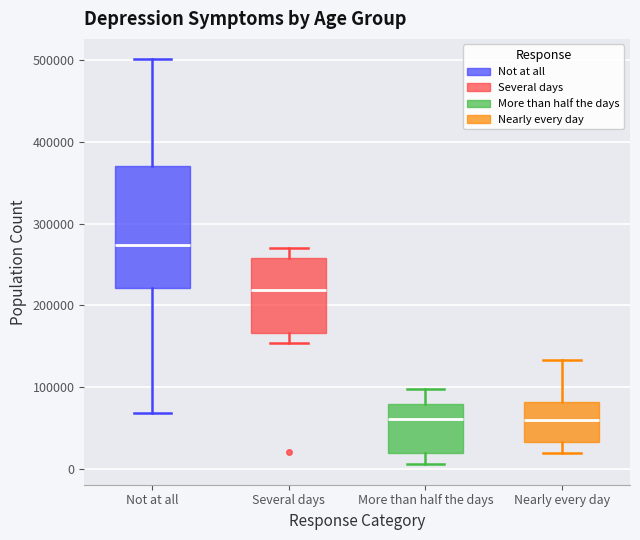

Where does the lower whisker of the box for Not at all end on the y-axis? The values are not printed on the chart, so give them approximately, as read against the axis.

70000